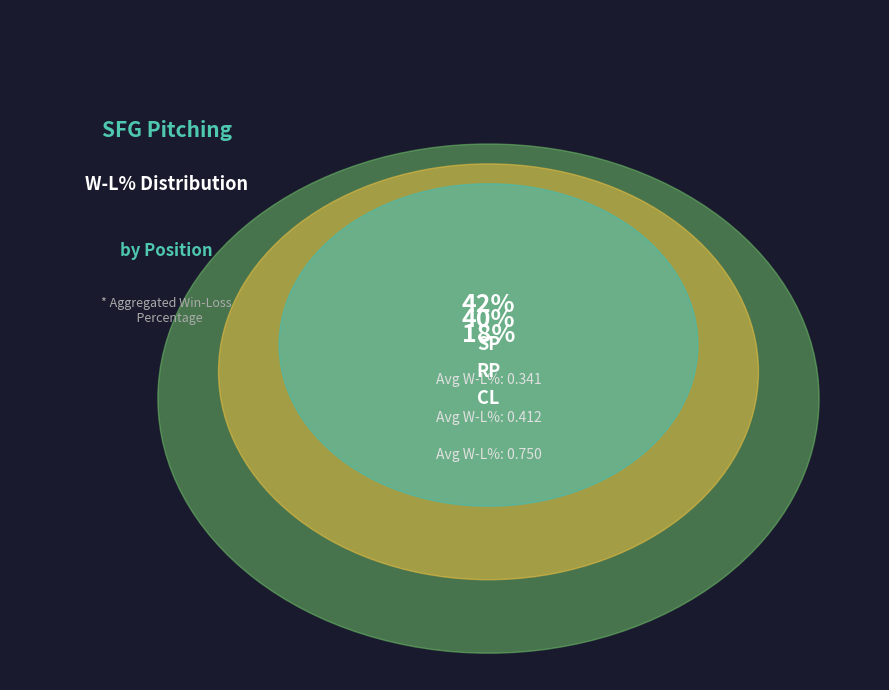

The Camilo Doval (CL) slice represents 29% of the pie. True or false?

False